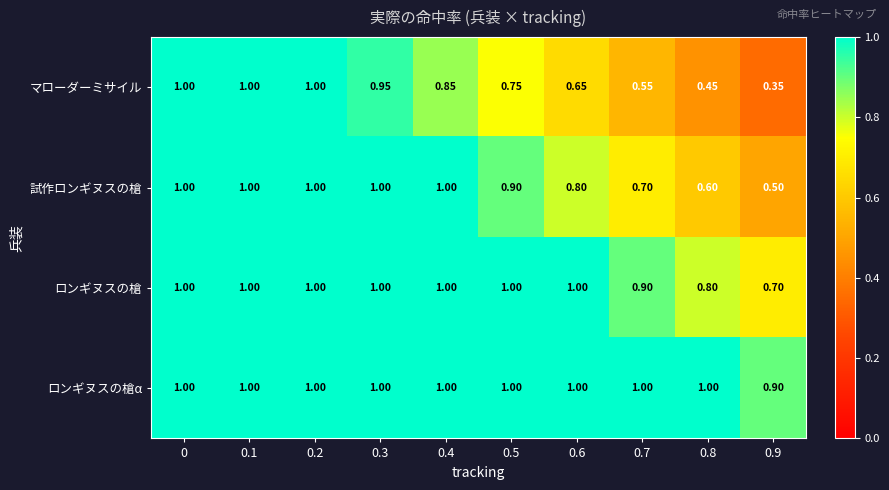

Which series has the widest spread of values?

マローダーミサイル